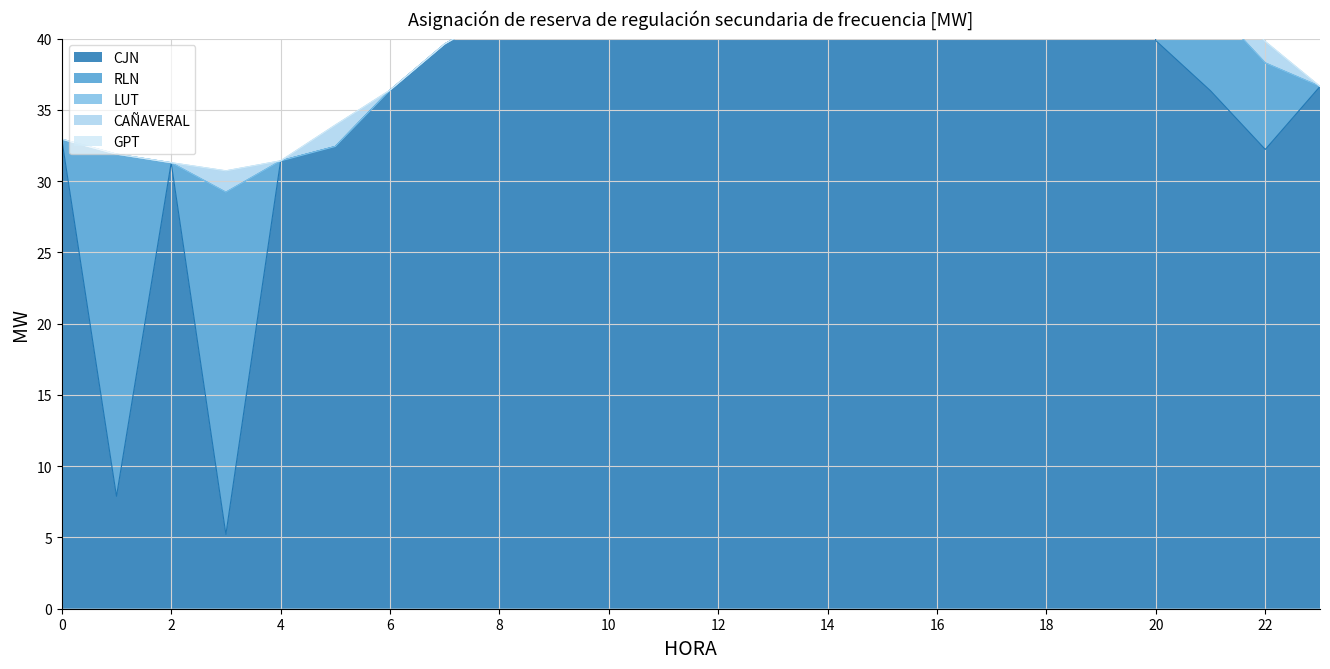

What is the value of the CAÑAVERAL point at the 14th from the left?

1.5